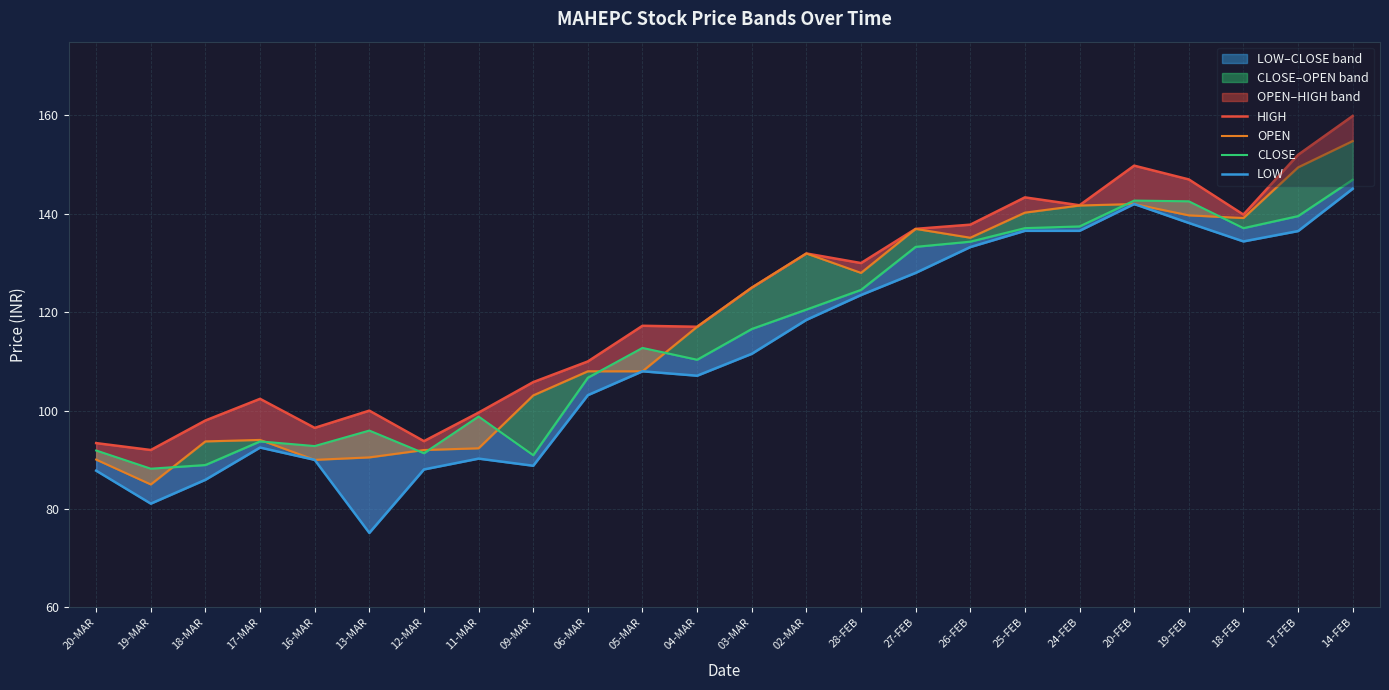

At how many categories does at least one series exceed 138?

7